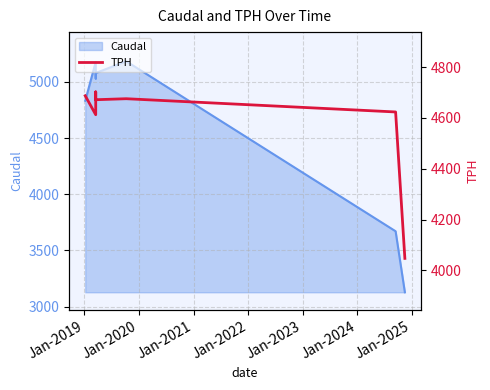

What is the greatest value displayed?

4702.2